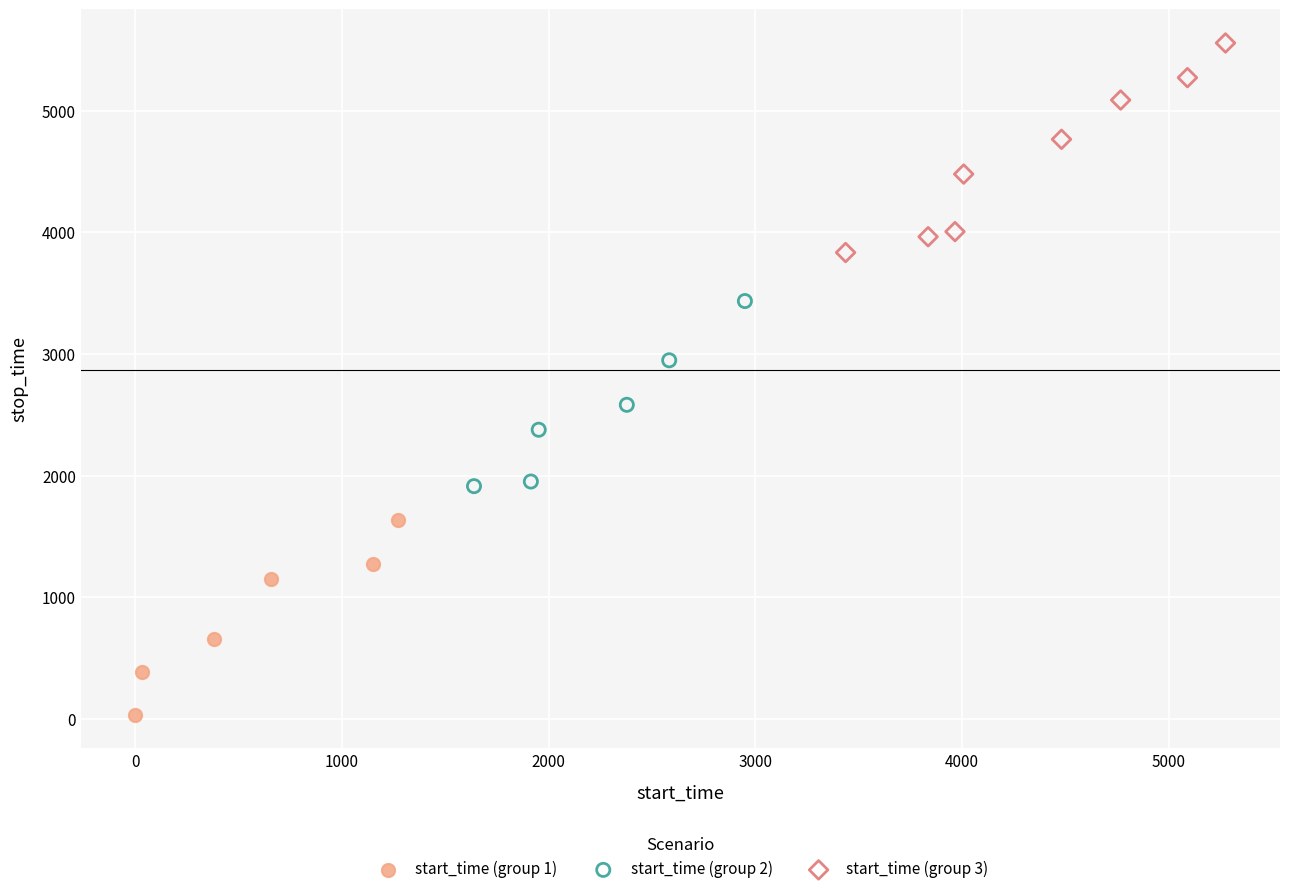

Which series has the widest spread of Y values?

start_time (group 3)